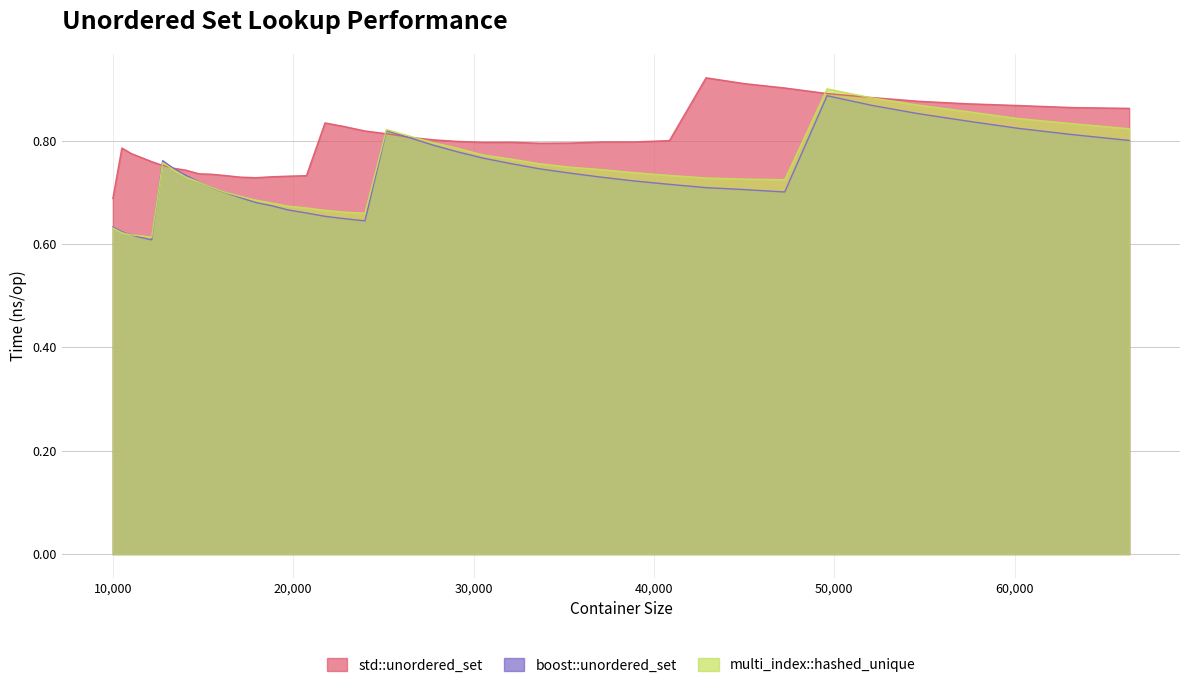

What are all the series names shown in the legend?

std::unordered_set, boost::unordered_set, multi_index::hashed_unique